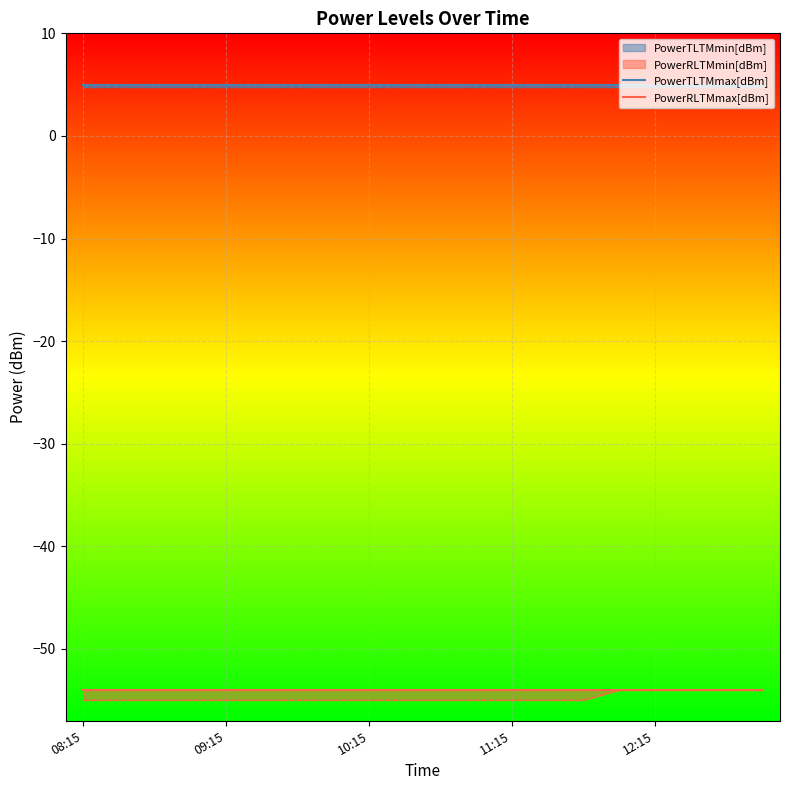

Does the chart display data point markers on the line(s)?

No